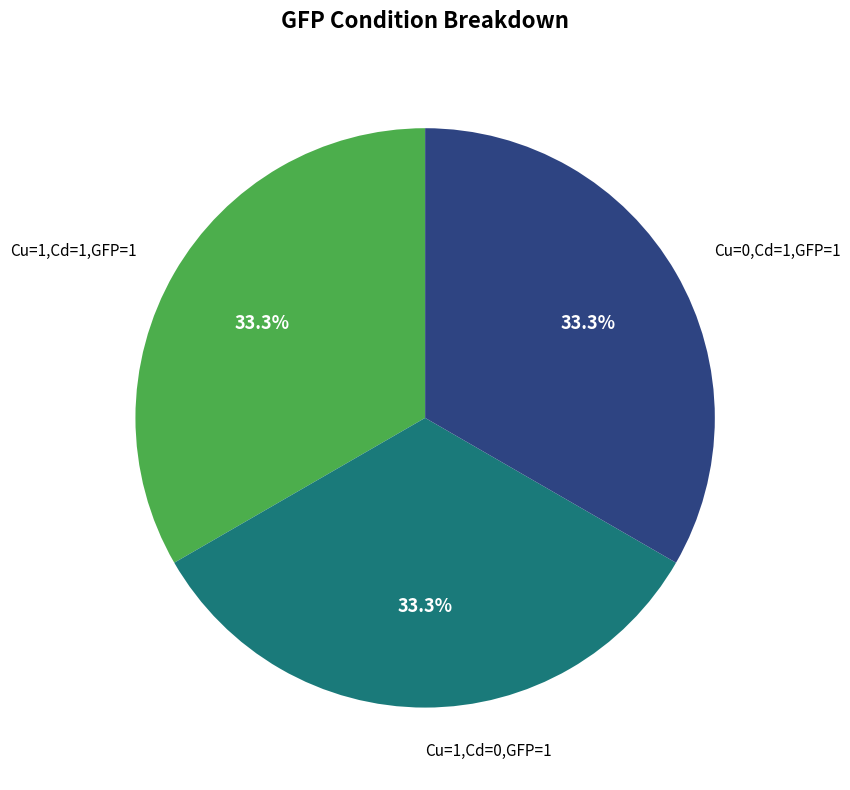

Does any single category account for the majority?

No